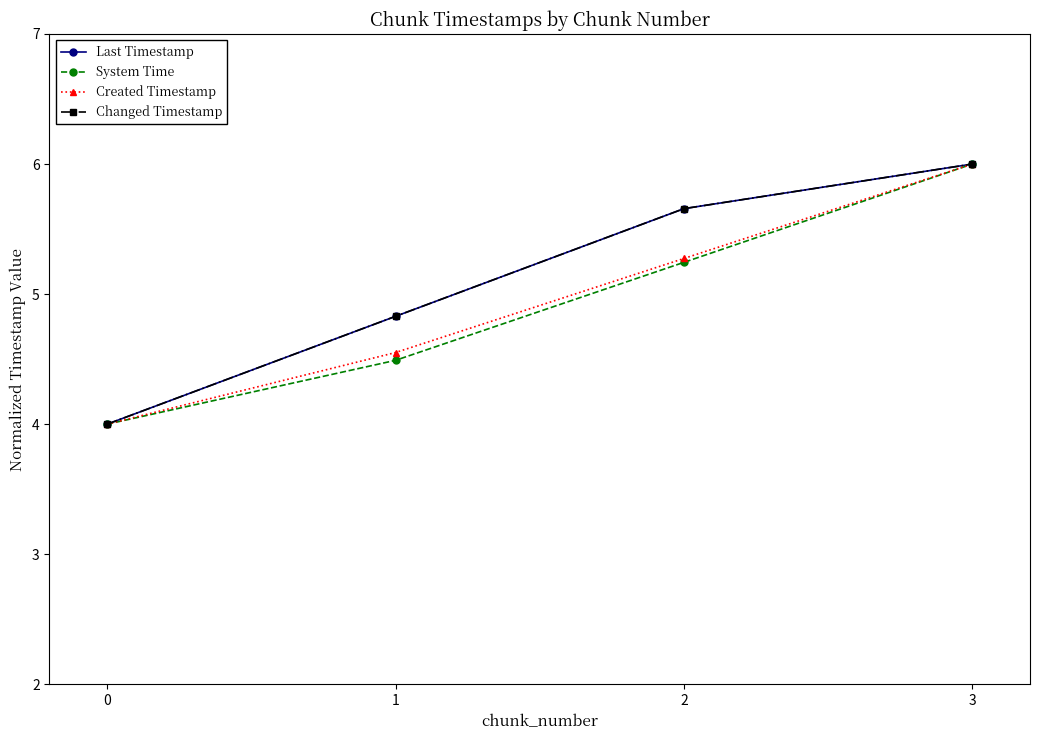

What are all the series names shown in the legend?

Last Timestamp, System Time, Created Timestamp, Changed Timestamp